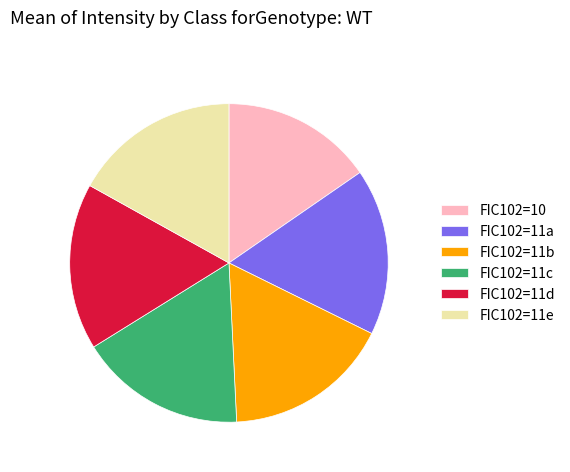

Combined, do FIC102=11a and FIC102=11d account for over 50%?

No